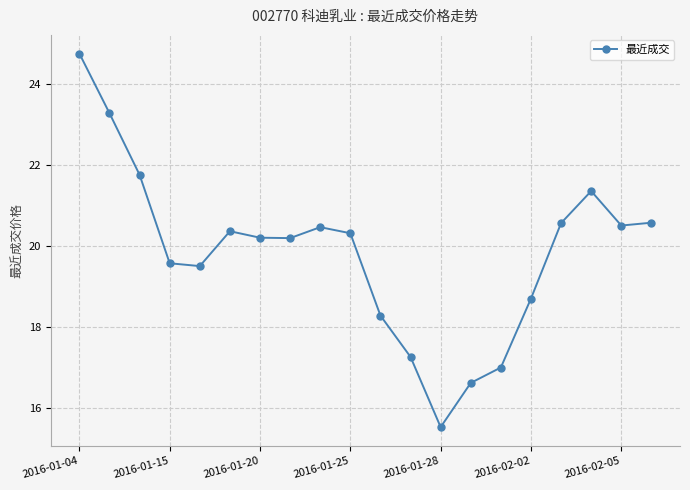

What is the average value?

19.8